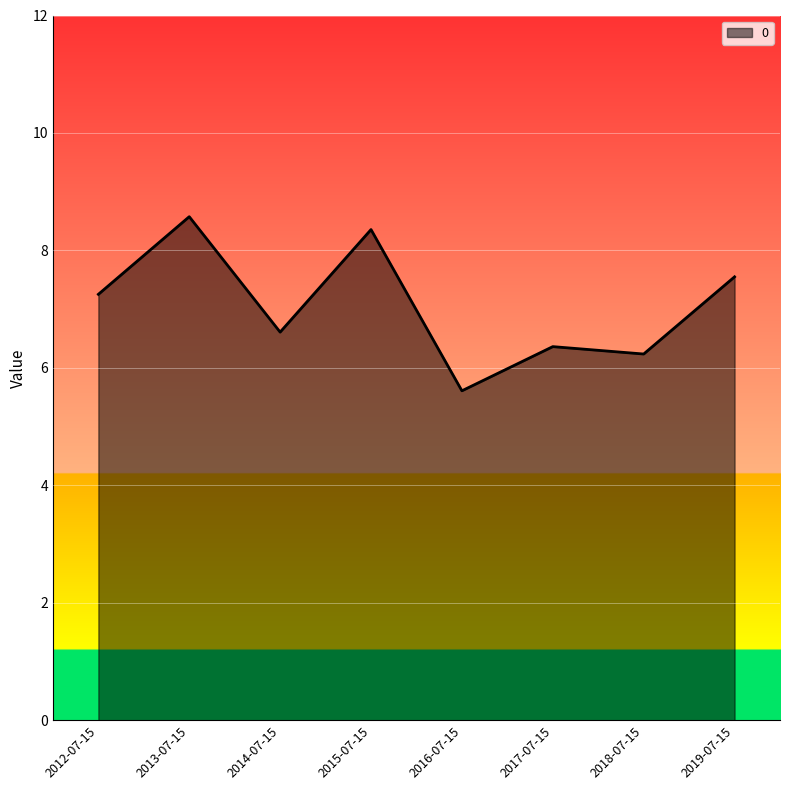

What is the difference between the maximum and minimum values?

3.0